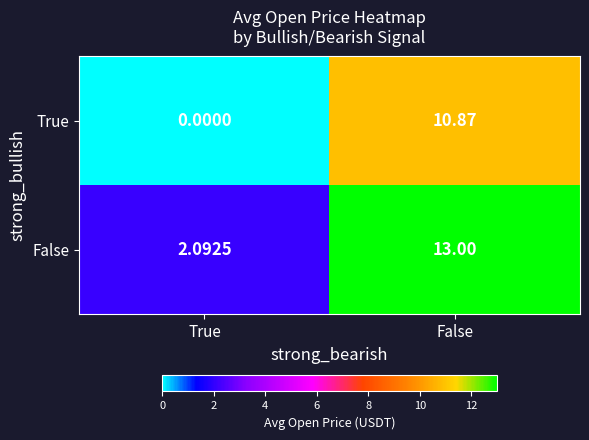

Is the value of False at False greater than the value of True at True?

Yes